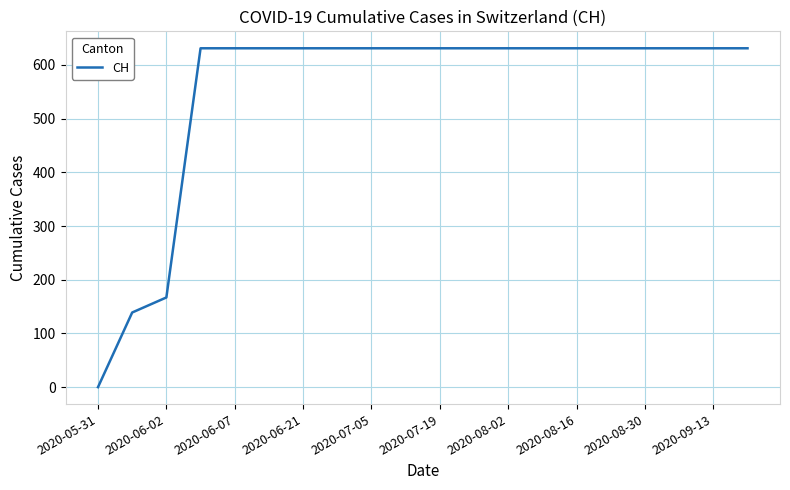

What is the greatest value displayed?

631